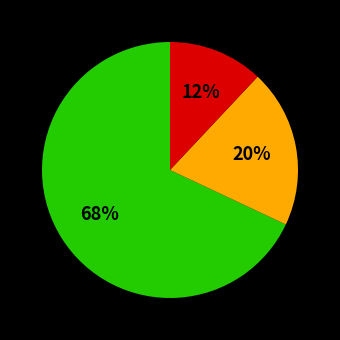

Count the number of slices in the pie.

3